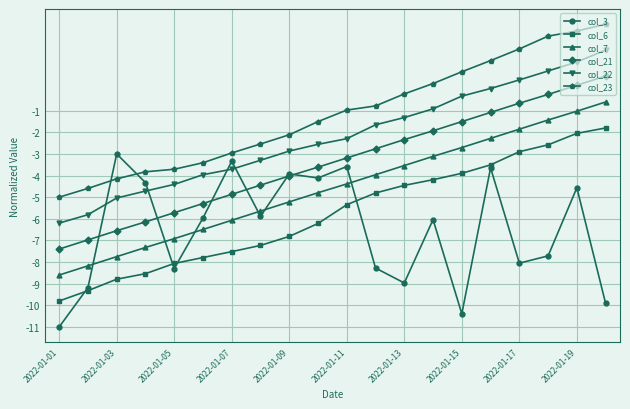

True or false: col_7 and col_23 intersect in this chart.

False